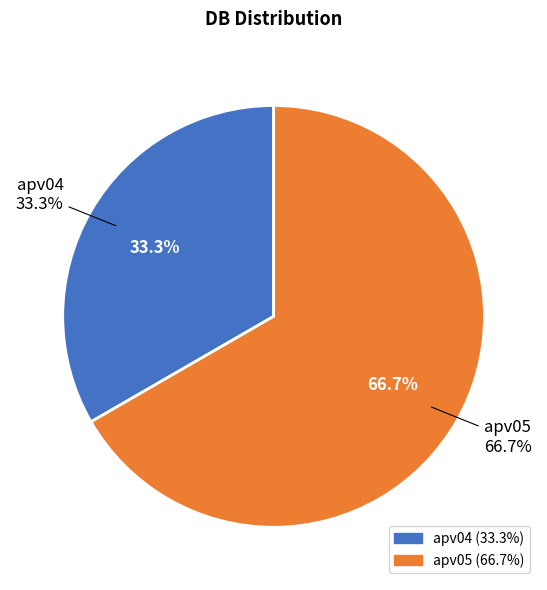

To the nearest percent, what portion does apv05 represent?

67%